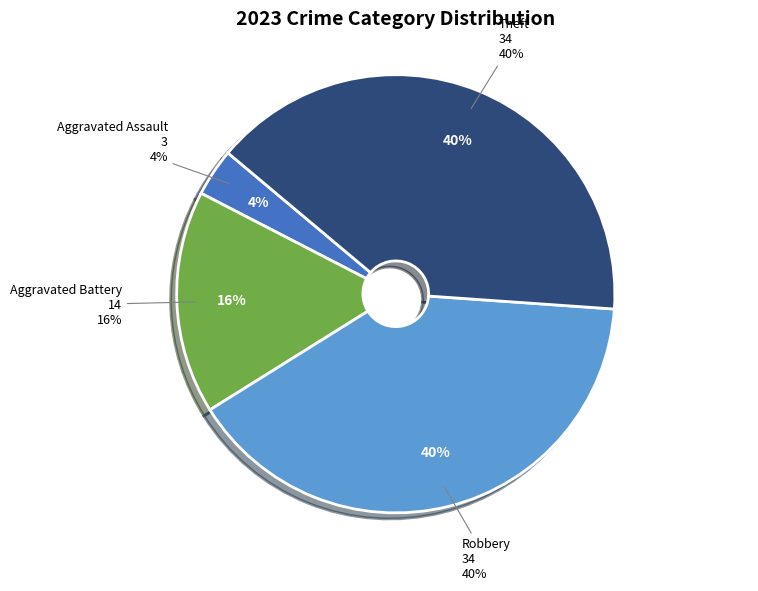

What is the largest slice in the pie chart?

Robbery